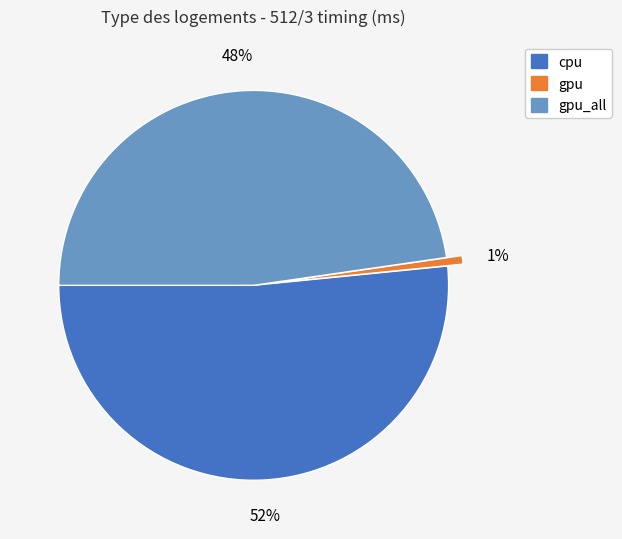

To the nearest percent, what is the average slice percentage?

33%